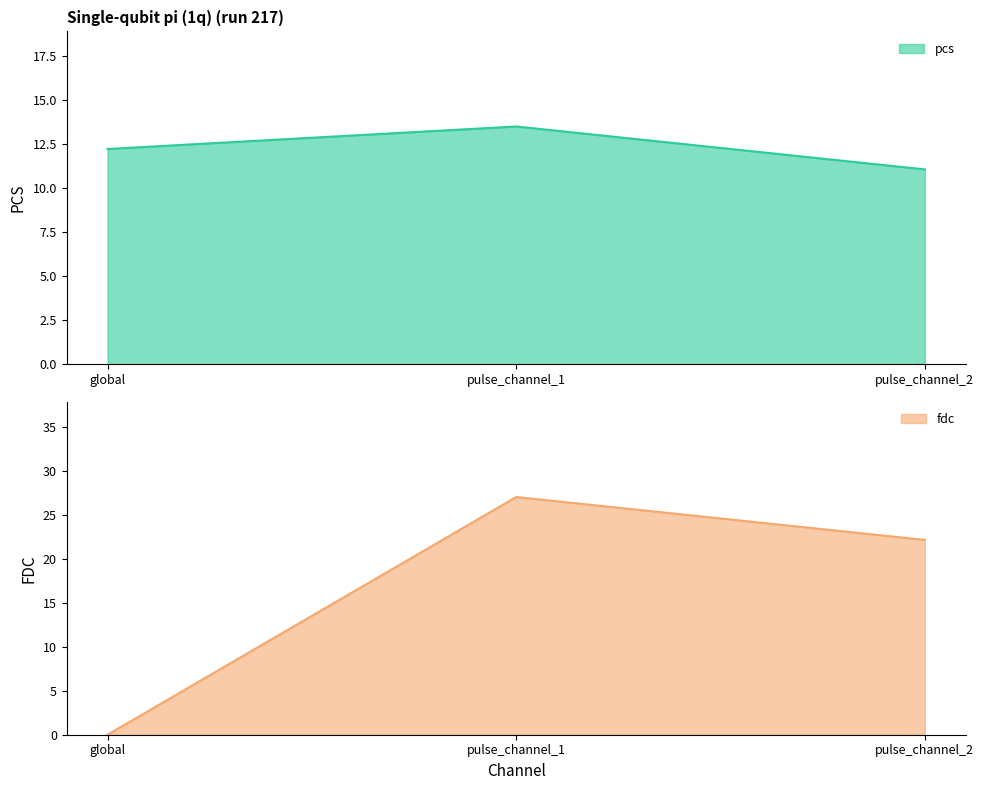

At which label does pcs reach its minimum?

pulse_channel_2